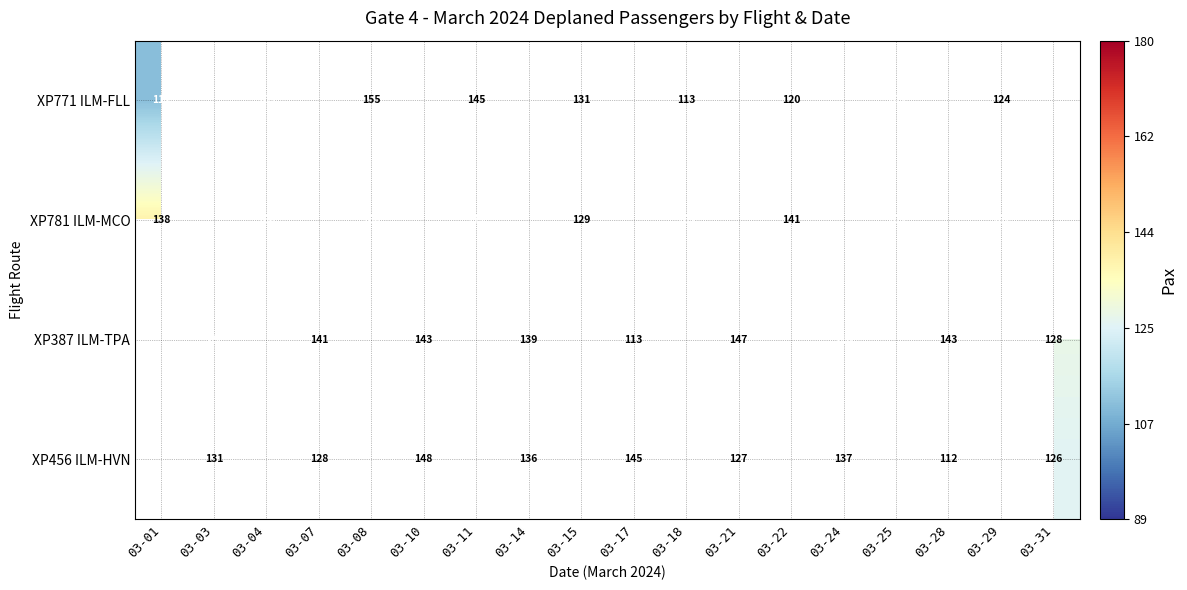

True or false: XP781 ILM-MCO has a value of 86 at 03-11.

False